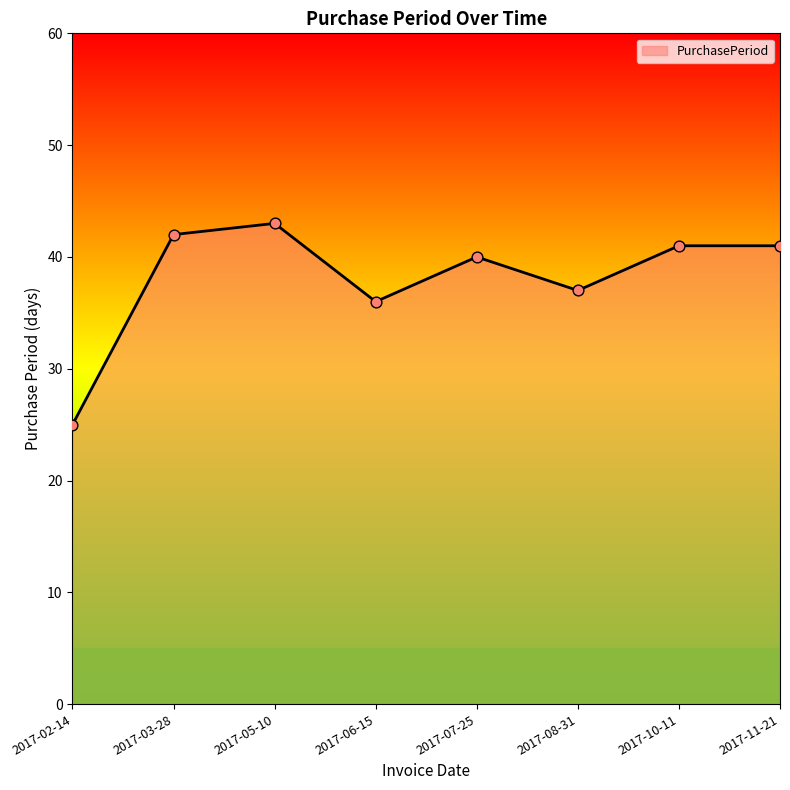

Approximately how many times larger is the value at 2017-08-31 compared to 2017-06-15?

1.0